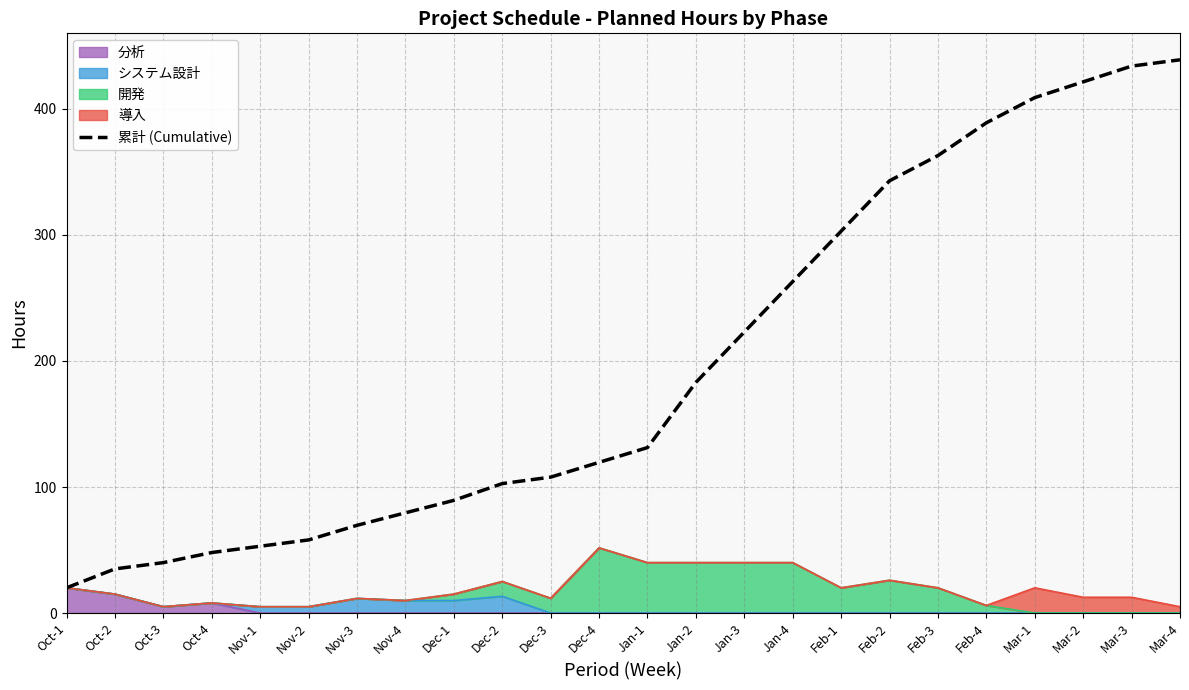

True or false: there are more than 0 points higher than both neighbors.

False